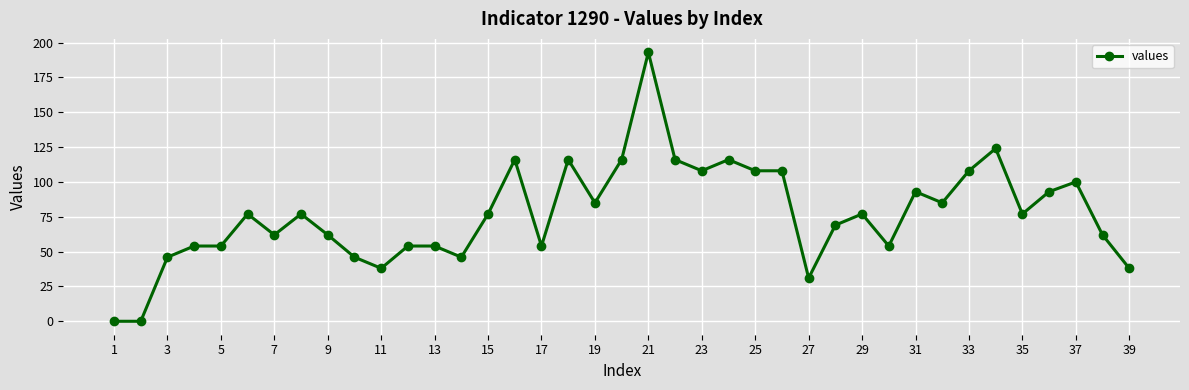

What is the difference between the maximum and minimum values?

193